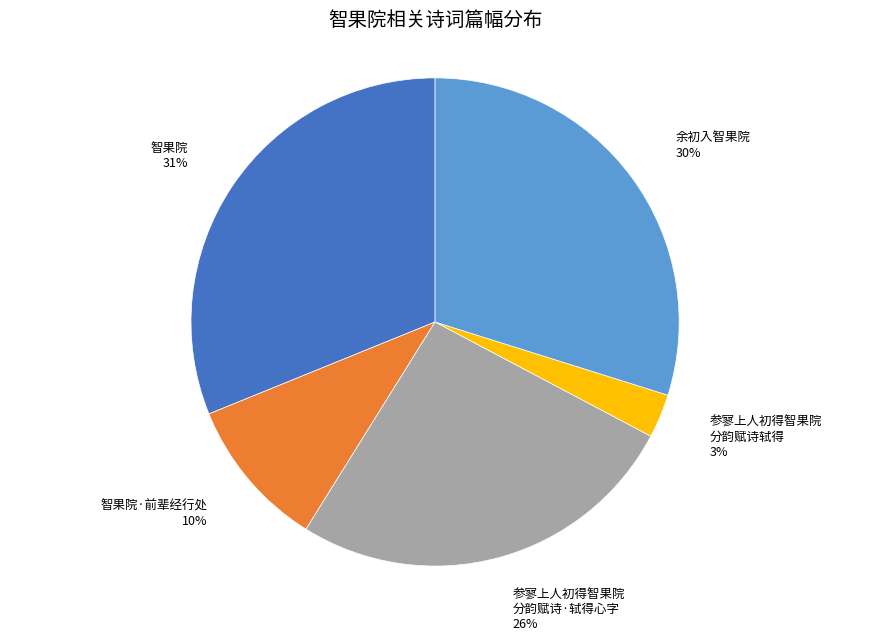

Count the number of slices in the pie.

5